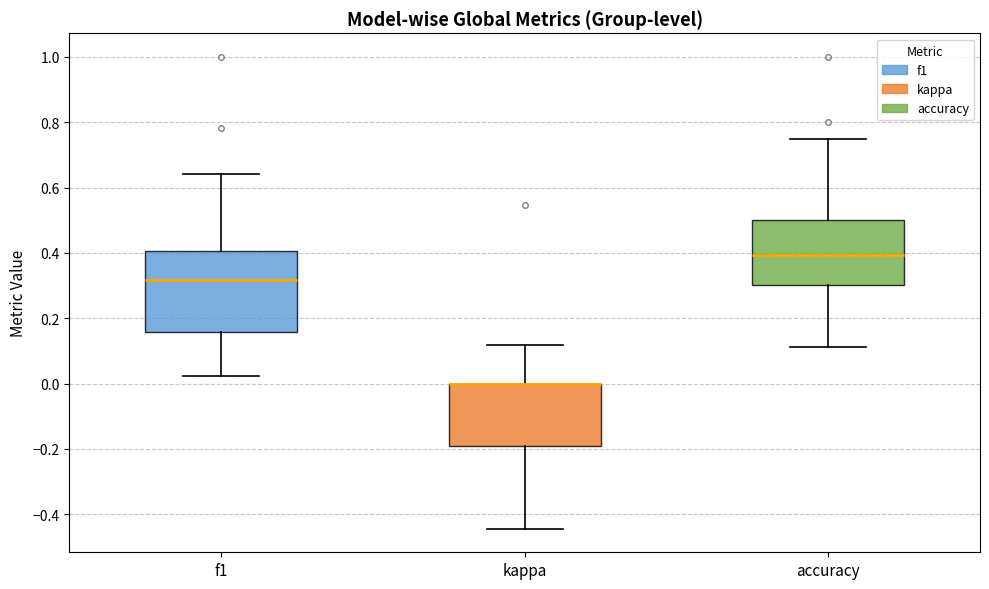

Reading left to right, read every box against the y-axis: the position of its median line, the range the box covers, and the ends of its whiskers. The values are not printed on the chart, so give them approximately, as read against the axis.

f1: median 0.32, box 0.16 to 0.40, whiskers 0.02 to 0.64
kappa: median 0.00 (drawn on the box's upper edge), box -0.20 to 0.00, whiskers -0.44 to 0.12
accuracy: median 0.40, box 0.30 to 0.50, whiskers 0.12 to 0.76